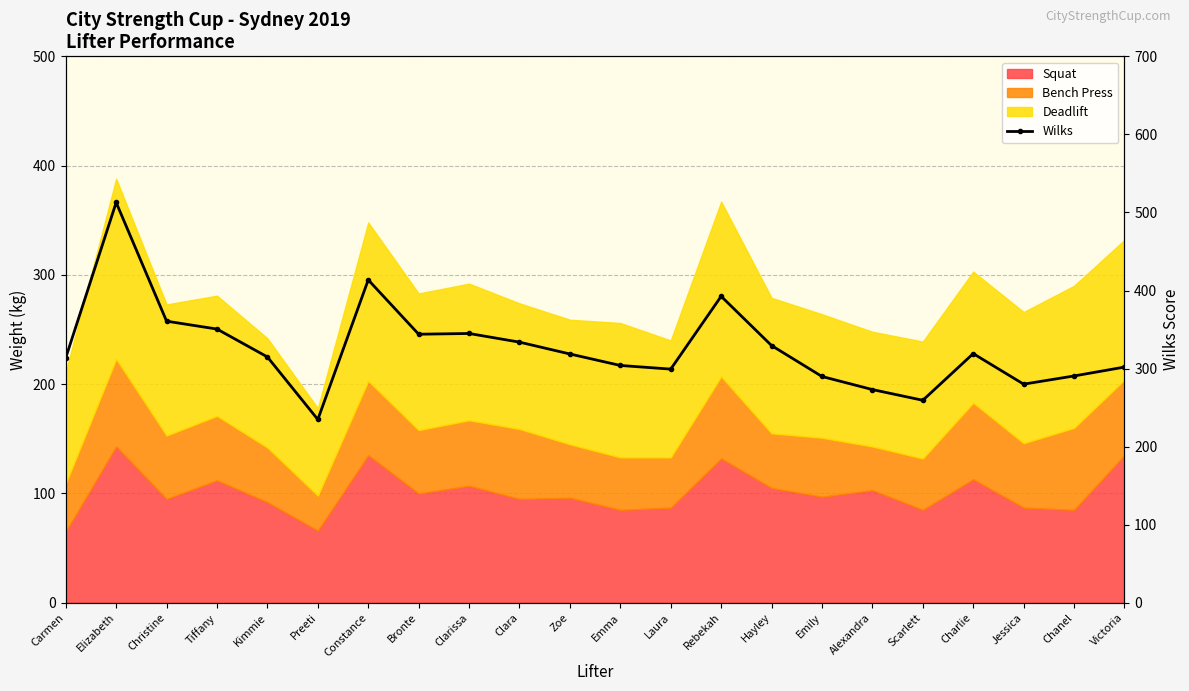

List the labels in order of value, largest first.

Elizabeth, Constance, Rebekah, Christine, Tiffany, Clarissa, Bronte, Clara, Hayley, Charlie, Zoe, Kimmie, Carmen, Emma, Victoria, Laura, Chanel, Emily, Jessica, Alexandra, Scarlett, Preeti